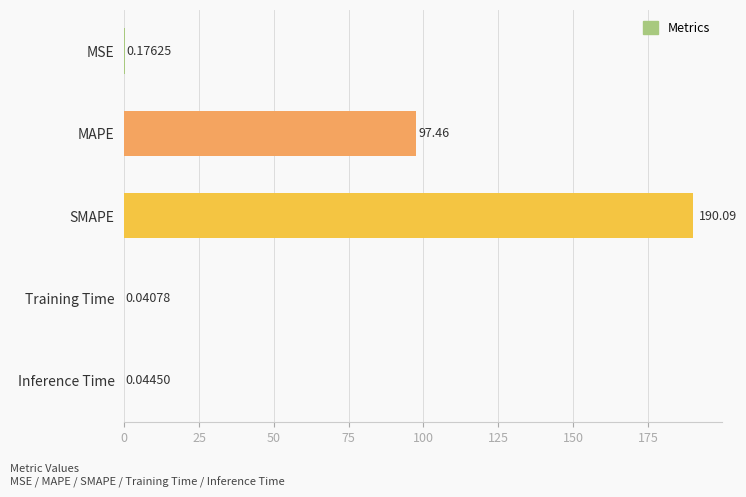

What is the sum of all values?

287.8